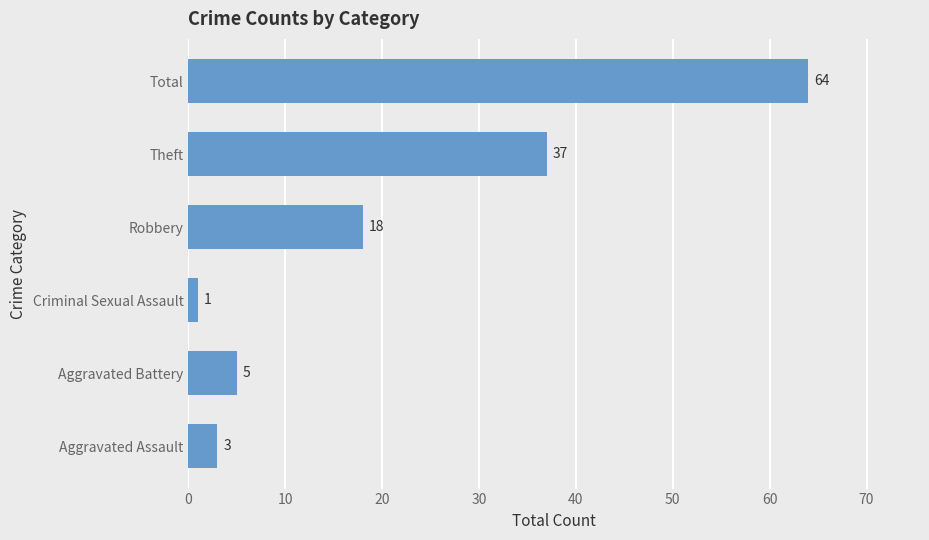

What is the ratio of the value at Total to the value at Aggravated Assault?

21.3